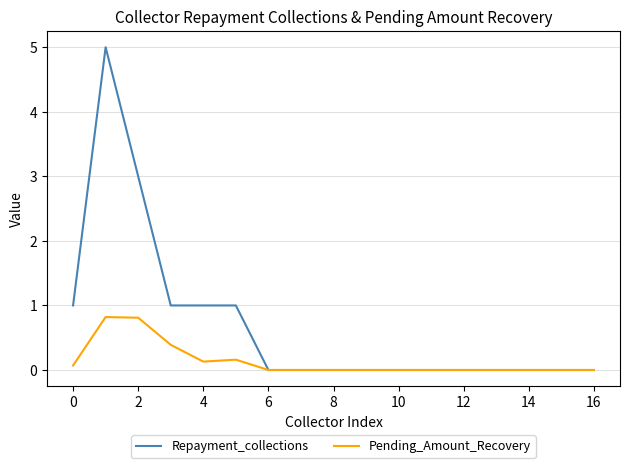

Which series has the largest range (max minus min)?

Repayment_collections